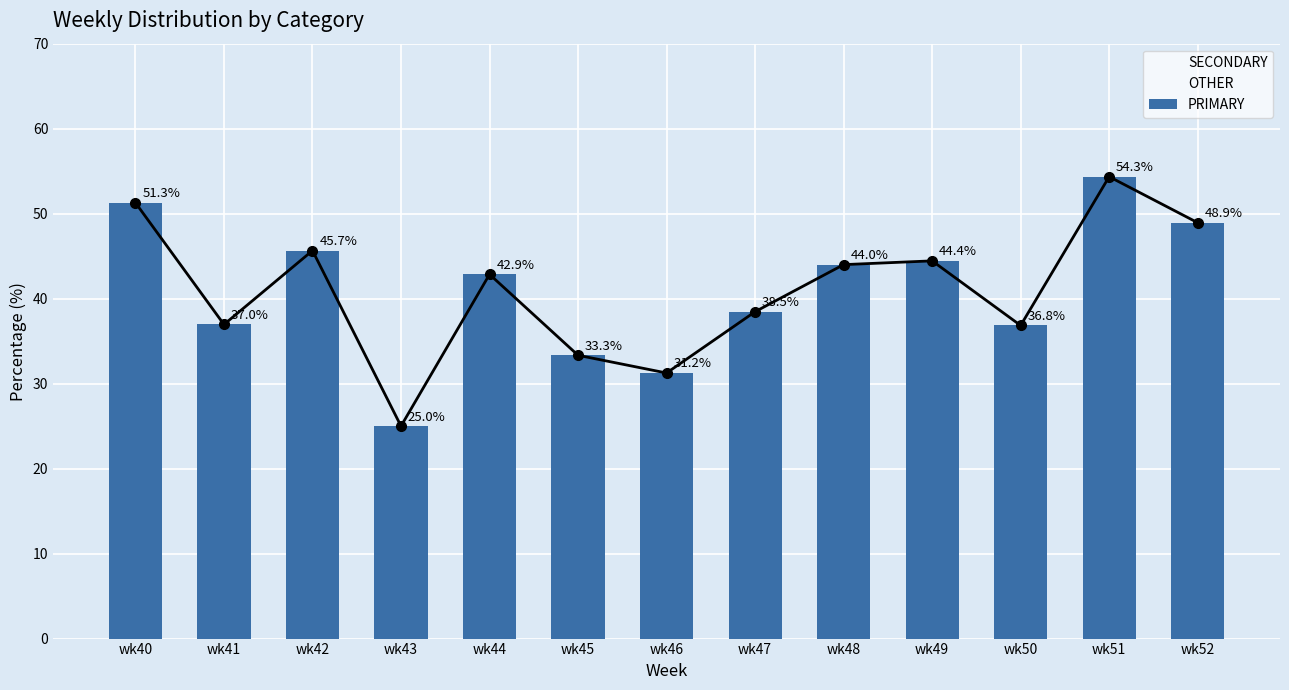

Approximately how many times larger is the value at wk41 compared to wk46?

1.2